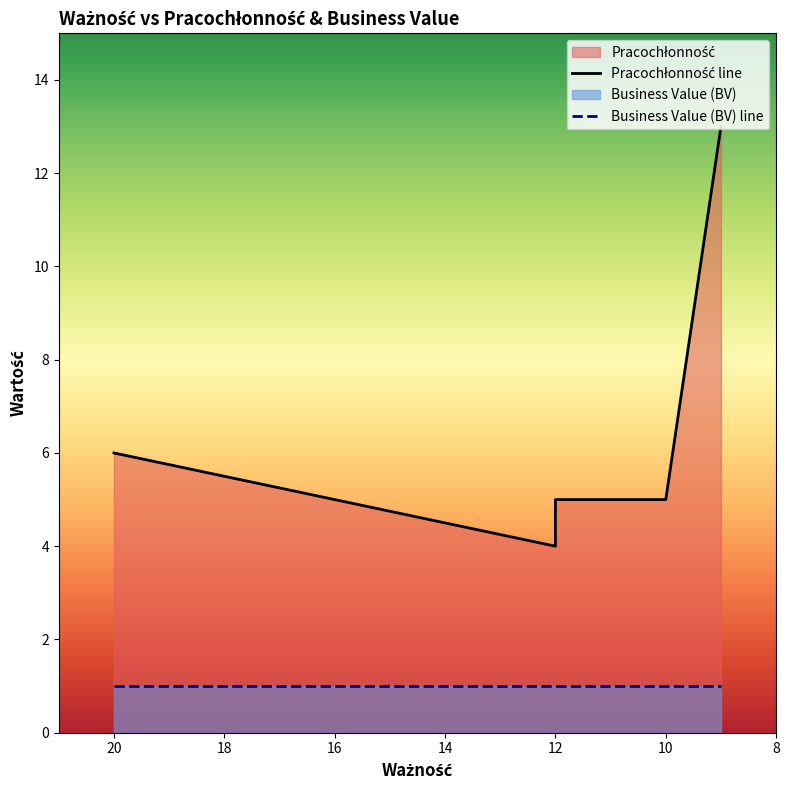

Reading left to right, list all the values displayed in this chart.

6	4	5	5	5	13